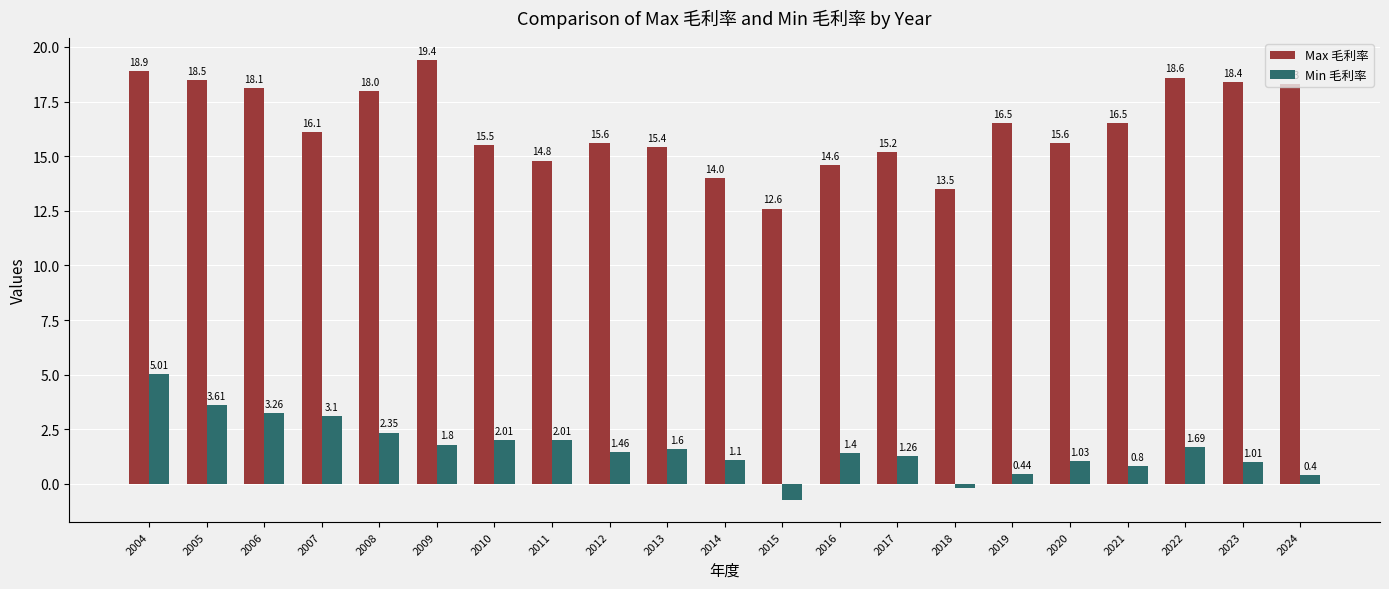

List the series in order of their peak value, lowest first.

Min 毛利率, Max 毛利率